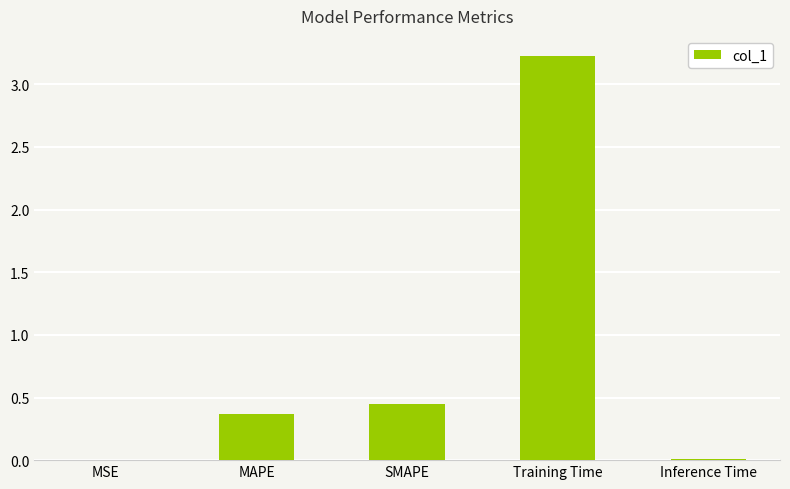

What is the change in value from MSE to Training Time?

+3.2